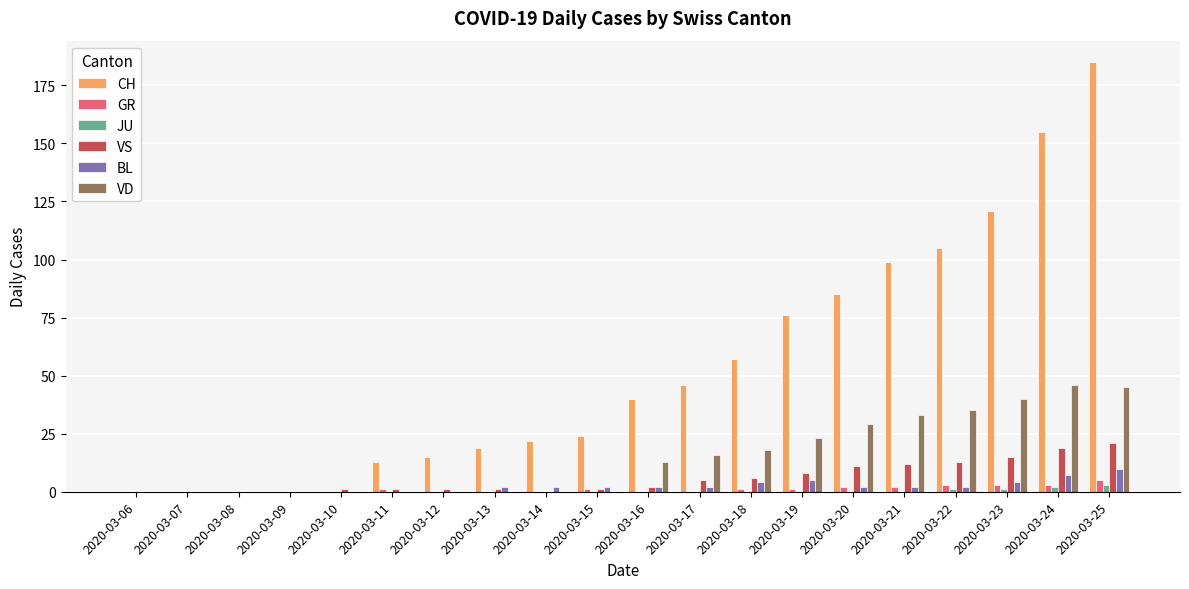

Are the bars grouped side by side (vs. stacked)?

Yes